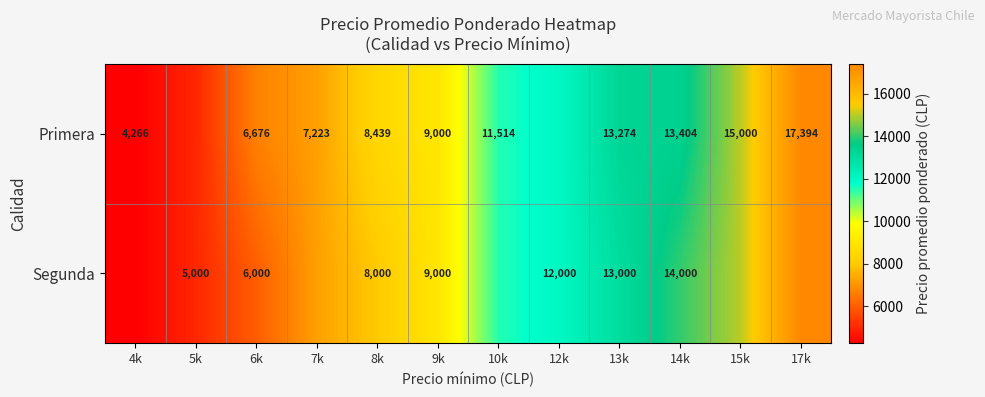

Between 8k and 13k, which series saw the biggest shift?

Segunda